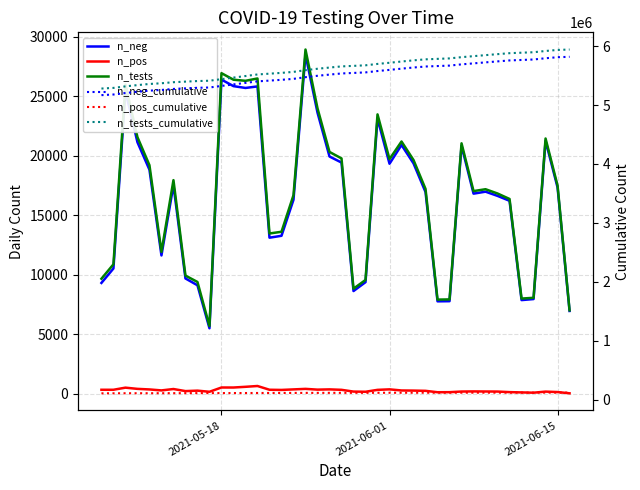

Reading left to right, extract all data points from this chart.

n_neg: 9325	10538	25457	21141	18834	11633	17544	9701	9128	5516	26401	25854	25701	25830	13124	13284	16313	28502	23630	19943	19436	8643	9390	23137	19336	20910	19365	16957	7779	7791	20849	16824	16989	16635	16223	7883	7970	21259	17342	6971
n_pos: 352	351	529	427	379	298	414	240	278	183	542	540	600	668	353	338	382	427	363	384	347	199	185	344	386	293	282	262	145	150	203	214	207	201	154	129	106	197	160	54
n_tests: 9677	10889	25986	21568	19213	11931	17958	9941	9406	5699	26943	26394	26301	26498	13477	13622	16695	28929	23993	20327	19783	8842	9575	23481	19722	21203	19647	17219	7924	7941	21052	17038	17196	16836	16377	8012	8076	21456	17502	7025
n_neg_cumulative: 5167458	5177996	5203453	5224594	5243428	5255061	5272605	5282306	5291434	5296950	5323351	5349205	5374906	5400736	5413860	5427144	5443457	5471959	5495589	5515532	5534968	5543611	5553001	5576138	5595474	5616384	5635749	5652706	5660485	5668276	5689125	5705949	5722938	5739573	5755796	5763679	5771649	5792908	5810250	5817221
n_pos_cumulative: 111658	112009	112538	112965	113344	113642	114056	114296	114574	114757	115299	115839	116439	117107	117460	117798	118180	118607	118970	119354	119701	119900	120085	120429	120815	121108	121390	121652	121797	121947	122150	122364	122571	122772	122926	123055	123161	123358	123518	123572
n_tests_cumulative: 5279116	5290005	5315991	5337559	5356772	5368703	5386661	5396602	5406008	5411707	5438650	5465044	5491345	5517843	5531320	5544942	5561637	5590566	5614559	5634886	5654669	5663511	5673086	5696567	5716289	5737492	5757139	5774358	5782282	5790223	5811275	5828313	5845509	5862345	5878722	5886734	5894810	5916266	5933768	5940793